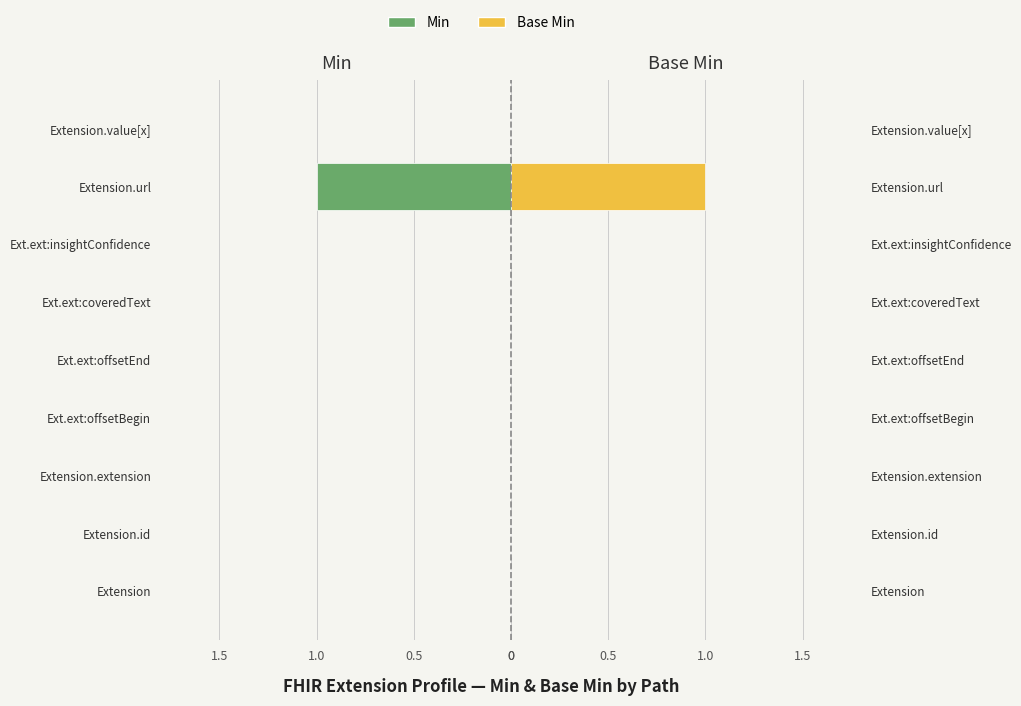

How many values in Base Min are above zero?

1